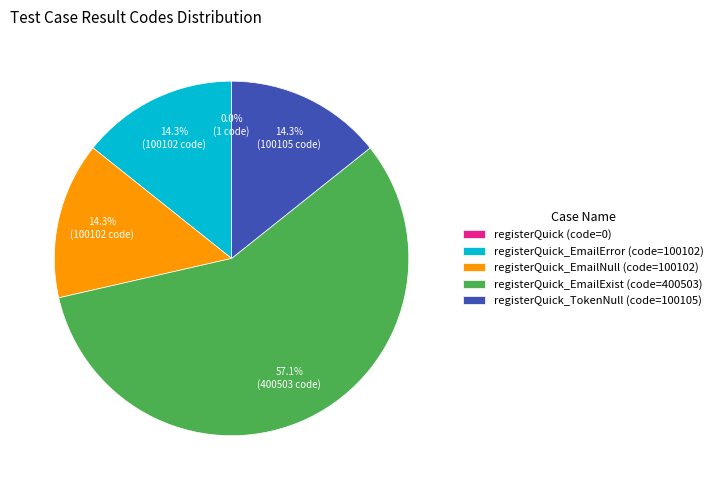

Is there any slice that represents more than half of the pie?

Yes